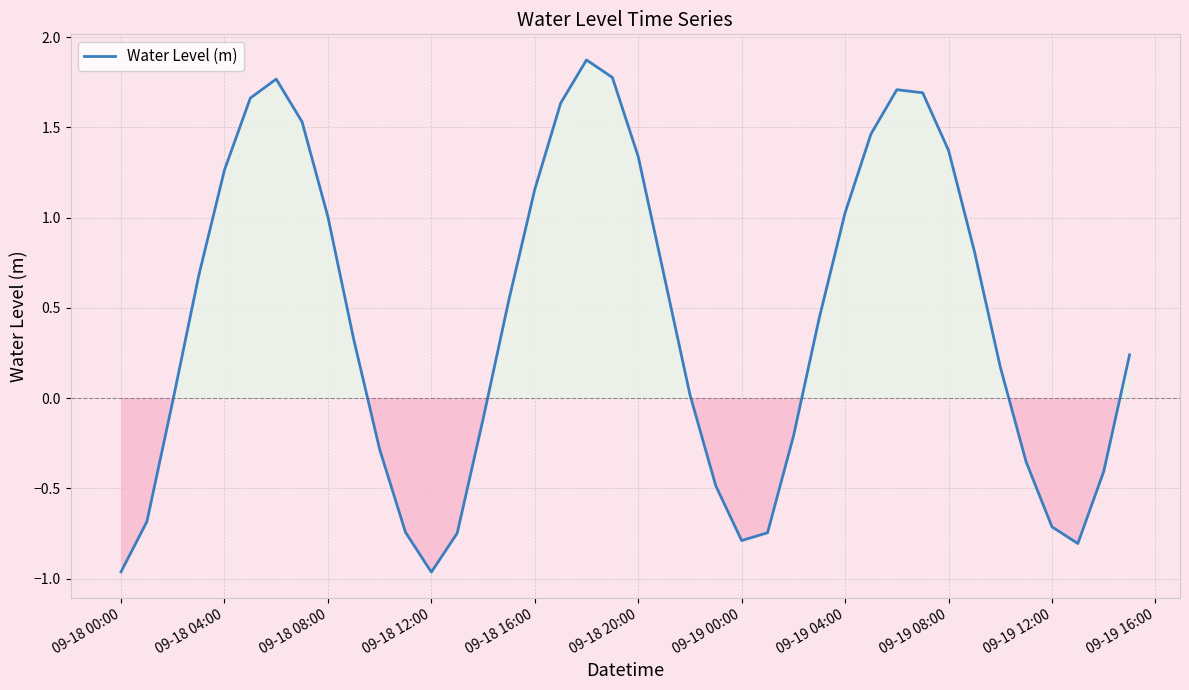

What is the maximum value shown in the chart?

1.9